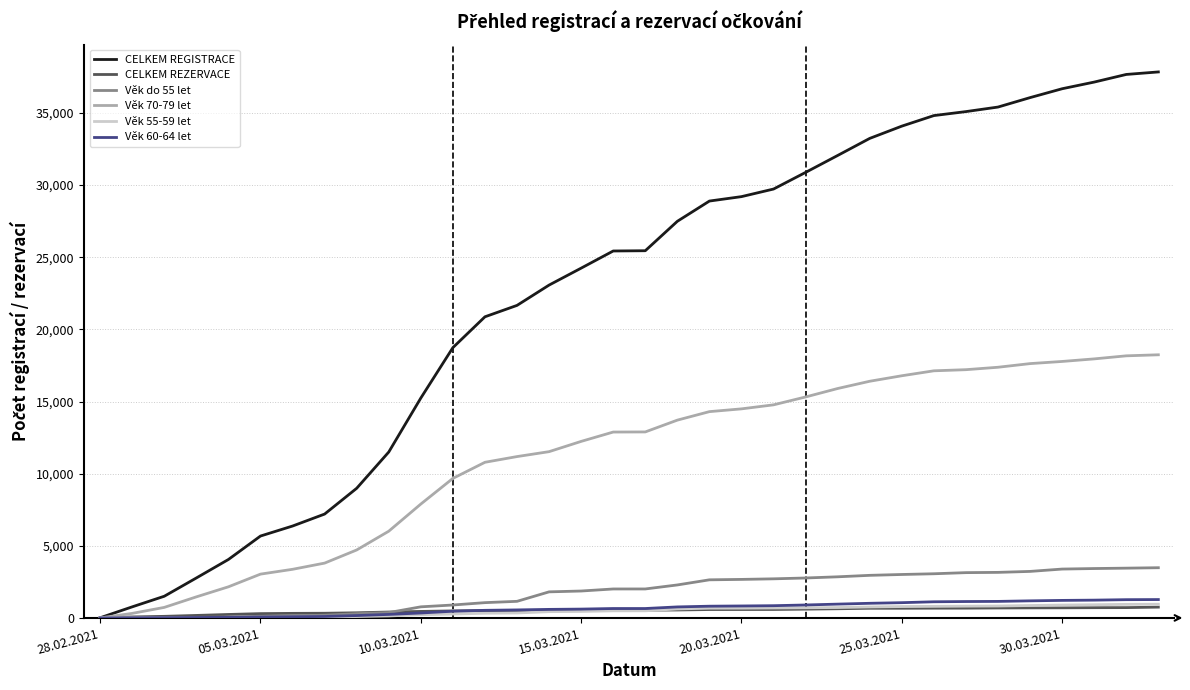

Which series has the largest total across all categories?

CELKEM REGISTRACE